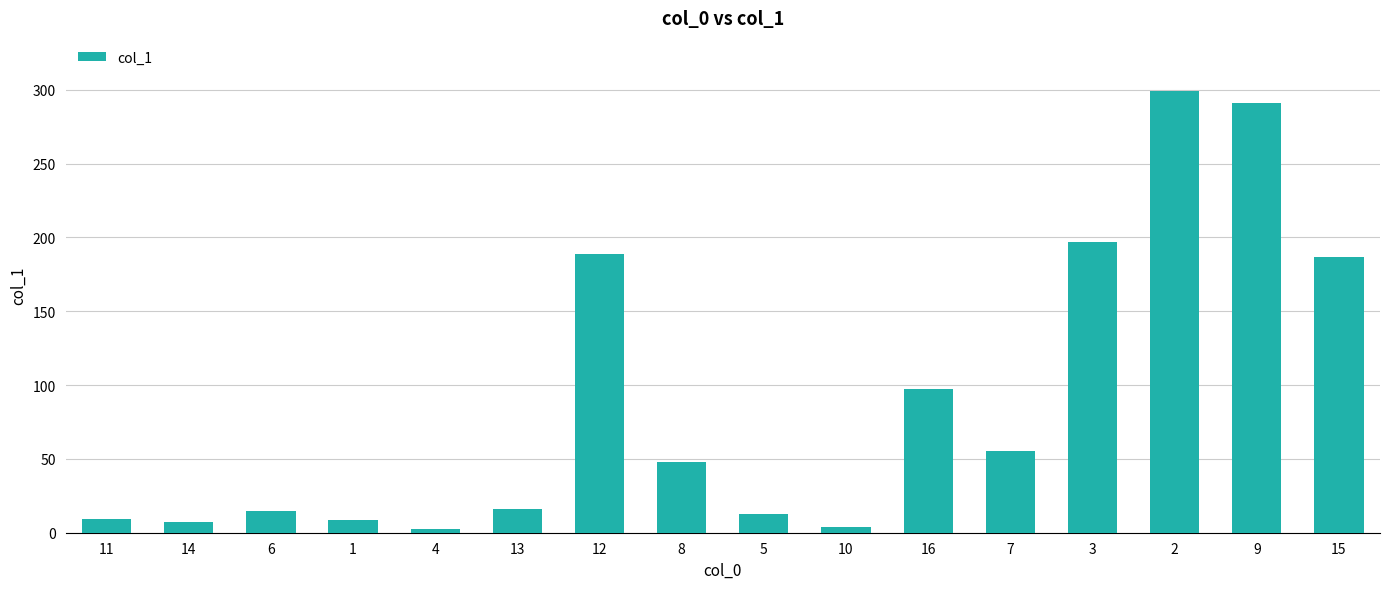

The chart shows a value of 189.0 at 12. True or false?

True